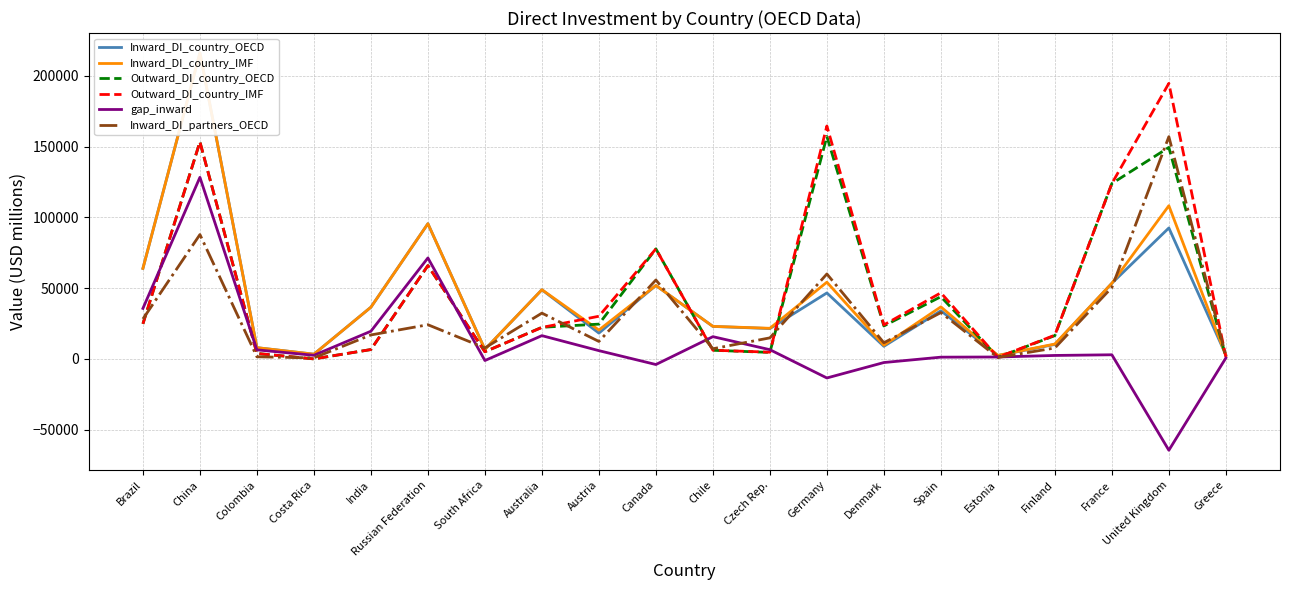

Reading left to right, transcribe all the data shown in this chart.

Inward_DI_country_OECD: Brazil=64040.4	China=216315.9	Colombia=8010.3	Costa Rica=3398.0	India=36605.1	Russian Federation=95612.9	South Africa=6744.3	Australia=48912.5	Austria=18294.7	Canada=51933.9	Chile=23007.0	Czech Rep.=21512.3	Germany=46680.5	Denmark=8956.1	Spain=34097.7	Estonia=2466.6	Finland=10282.6	France=53518.3	United Kingdom=92599.7	Greece=2916.9
Inward_DI_country_IMF: Brazil=64040.4	China=216315.9	Colombia=8010.3	Costa Rica=3398.0	India=36605.1	Russian Federation=95612.9	South Africa=6744.3	Australia=48968.2	Austria=20456.4	Canada=51964.4	Chile=23062.0	Czech Rep.=21695.5	Germany=54262.1	Denmark=9712.5	Spain=36831.1	Estonia=2524.0	Finland=10575.5	France=53518.3	United Kingdom=108312.5	Greece=2444.6
Outward_DI_country_OECD: Brazil=24855.9	China=153407.0	Colombia=3890.6	Costa Rica=66.9	India=6670.0	Russian Federation=65994.0	South Africa=5121.8	Australia=22400.3	Austria=24639.3	Canada=77833.2	Chile=6149.5	Czech Rep.=4660.9	Germany=157241.0	Denmark=23338.4	Spain=44040.9	Estonia=1138.8	Finland=16527.9	France=124002.2	United Kingdom=149516.2	Greece=1585.0
Outward_DI_country_IMF: Brazil=24855.9	China=153407.0	Colombia=3890.6	Costa Rica=66.9	India=6670.0	Russian Federation=65994.0	South Africa=5121.8	Australia=22285.5	Austria=30208.0	Canada=77805.0	Chile=6204.5	Czech Rep.=4804.1	Germany=164649.2	Denmark=24098.0	Spain=46779.6	Estonia=1197.5	Finland=16826.8	France=124002.2	United Kingdom=194790.0	Greece=1443.3
gap_inward: Brazil=35760.4	China=128384.5	Colombia=6452.8	Costa Rica=2608.4	India=19613.8	Russian Federation=71404.9	South Africa=-1088.2	Australia=16498.6	Austria=5896.5	Canada=-3910.3	Chile=15775.6	Czech Rep.=6582.2	Germany=-13413.2	Denmark=-2504.6	Spain=1293.0	Estonia=1412.8	Finland=2501.0	France=2974.2	United Kingdom=-64489.9	Greece=693.9
Inward_DI_partners_OECD: Brazil=28280.0	China=87931.4	Colombia=1557.5	Costa Rica=789.6	India=16991.3	Russian Federation=24208.1	South Africa=7832.6	Australia=32413.9	Austria=12398.2	Canada=55844.2	Chile=7231.5	Czech Rep.=14930.0	Germany=60093.7	Denmark=11460.7	Spain=32804.6	Estonia=1053.8	Finland=7781.7	France=50544.1	United Kingdom=157089.6	Greece=2223.1